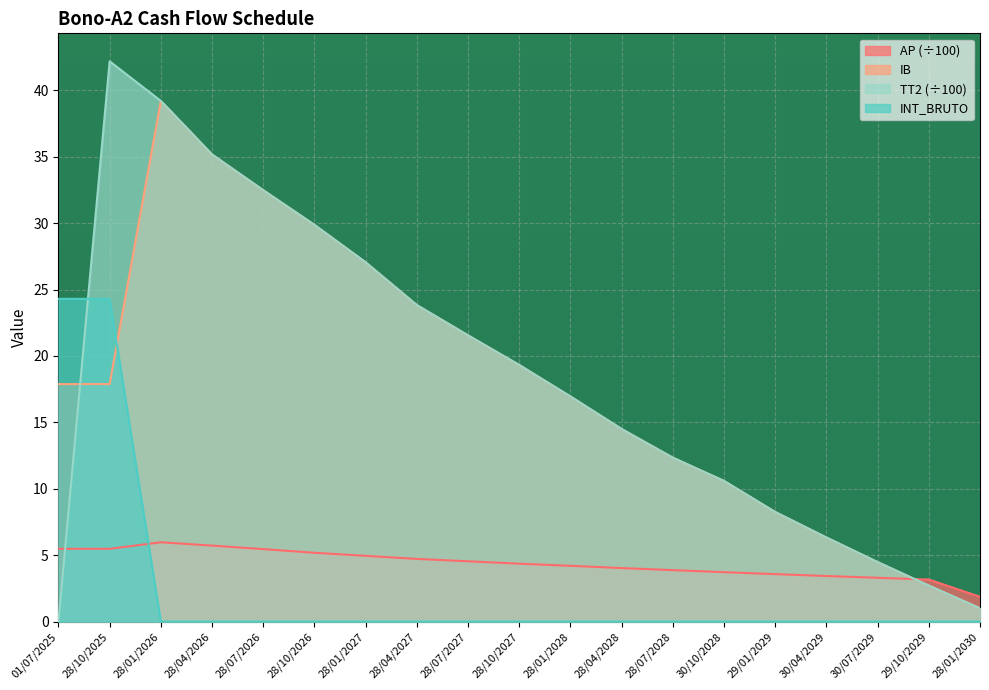

What is the sum of the AP values at 01/07/2025 and 30/10/2028?

9.2